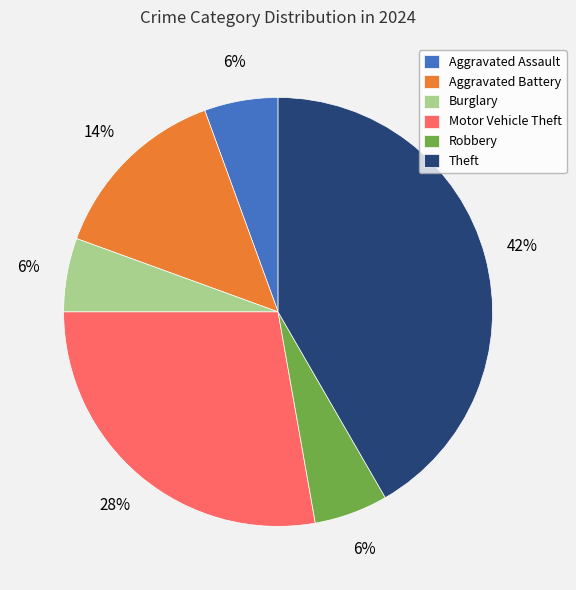

To the nearest percent, what is the average slice percentage?

17%